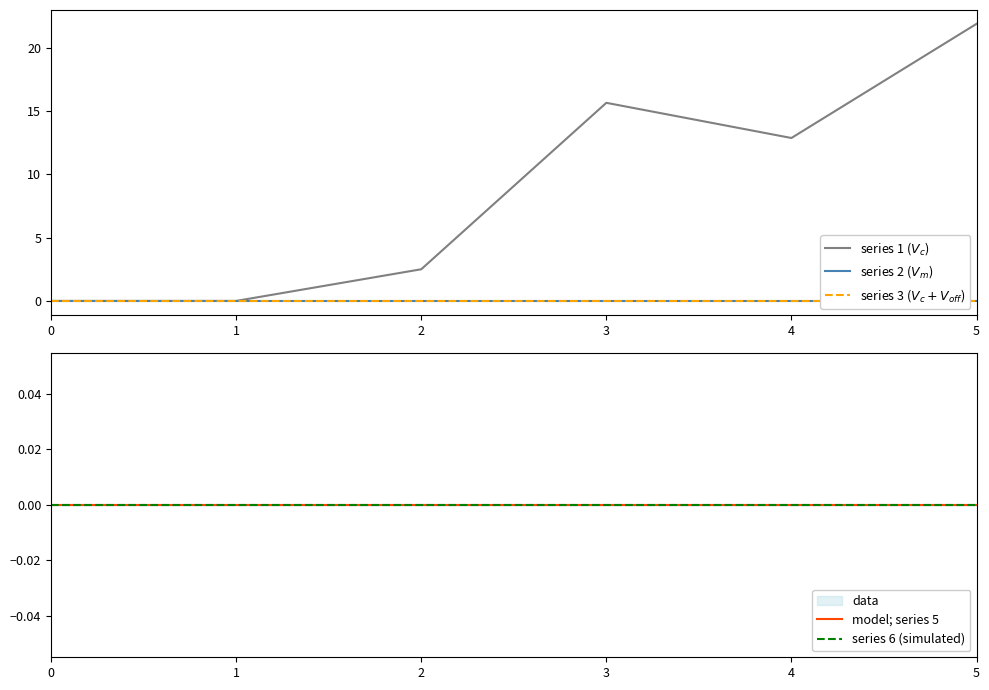

True or false: series 3 ($V_c + V_{off}$) and series 1 ($V_c$) cross at least once.

False